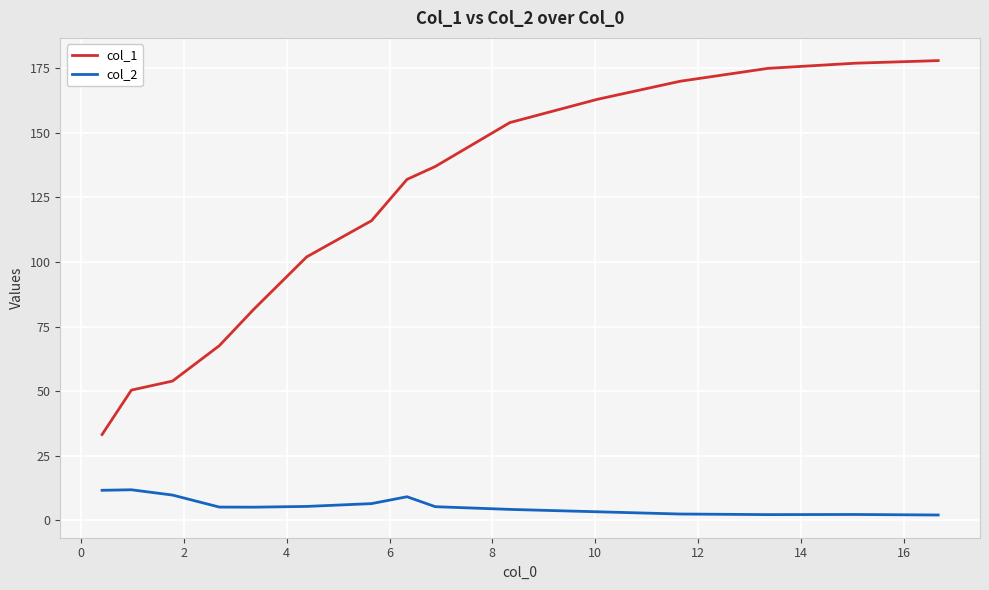

Rank the series by their maximum value, from lowest to highest.

col_2, col_1